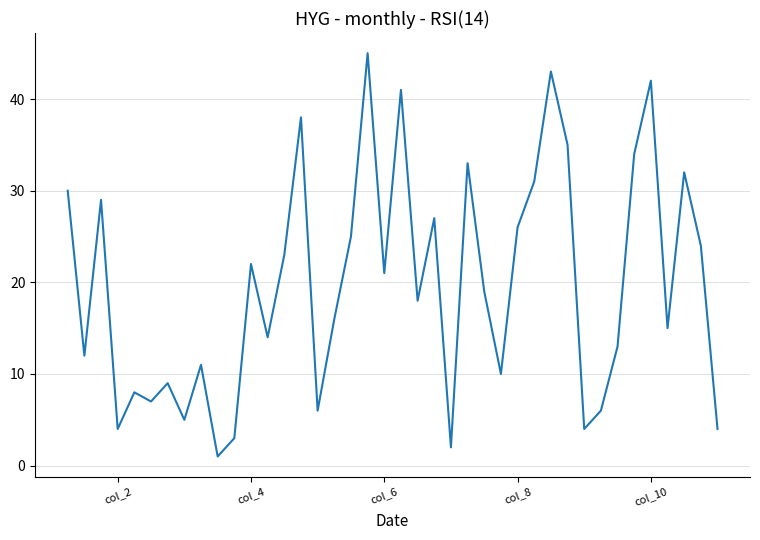

What is the greatest value displayed?

45